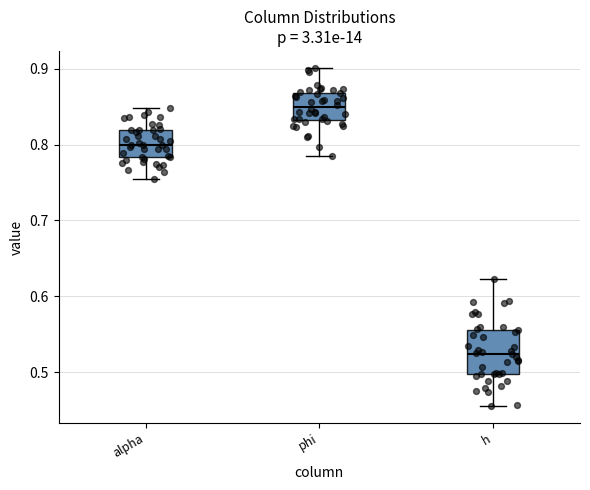

Where is the upper edge of the box for h on the y-axis? The values are not printed on the chart, so give them approximately, as read against the axis.

0.56